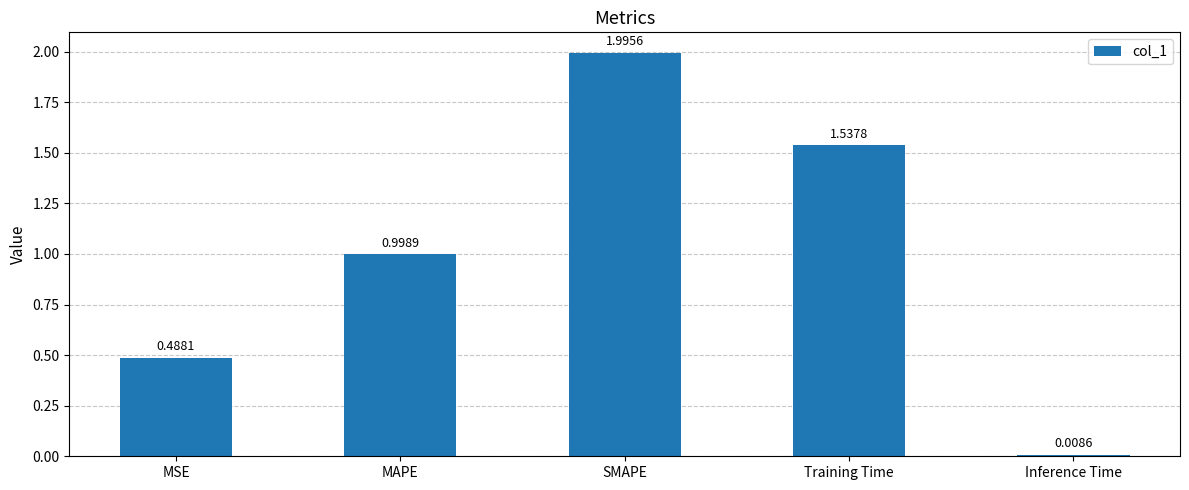

Rank the categories by value from highest to lowest.

SMAPE, Training Time, MAPE, MSE, Inference Time